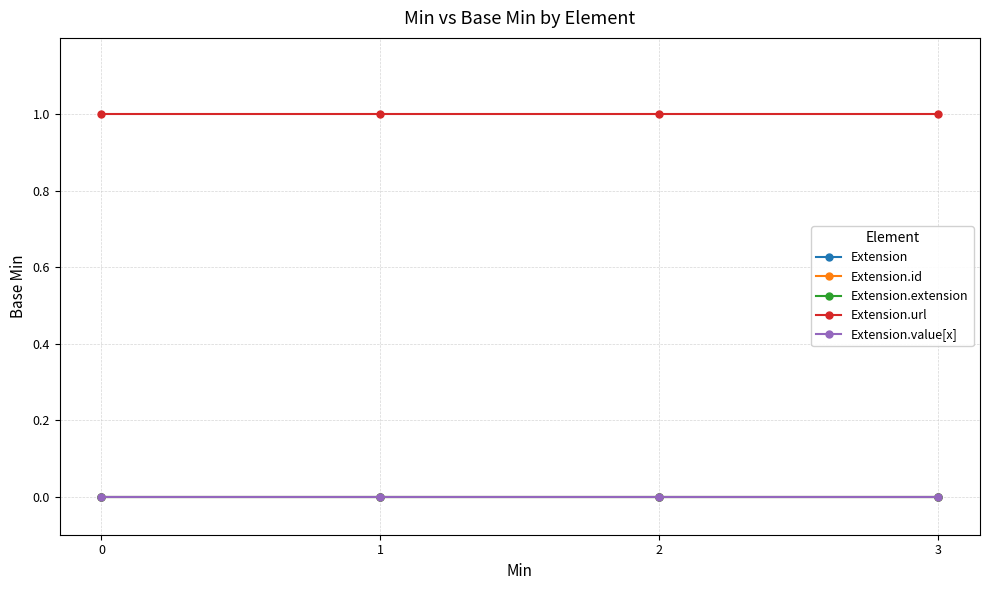

How many lines are shown in the chart?

5